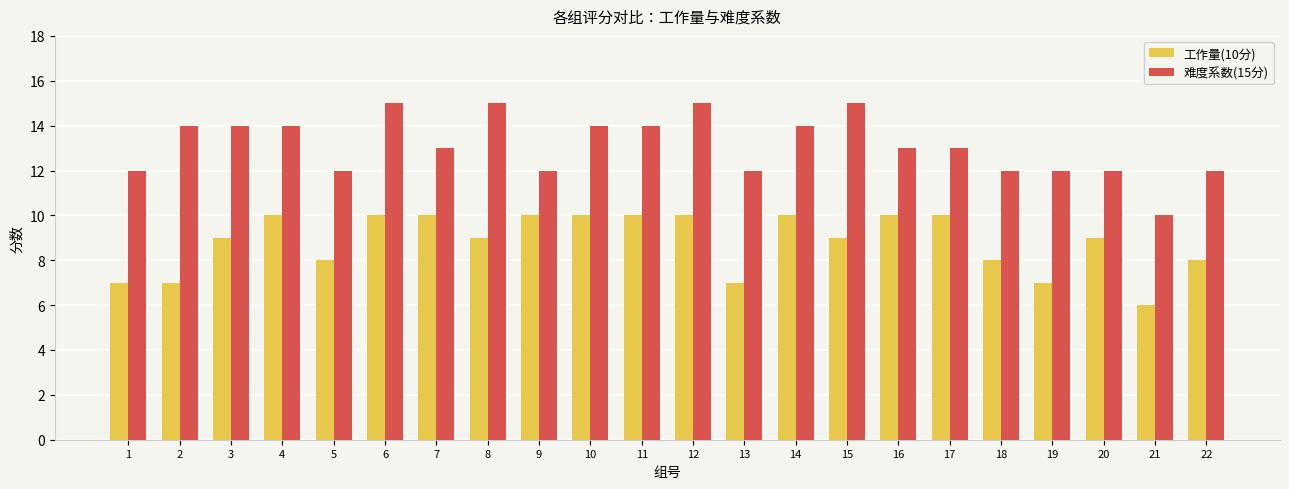

How many bars are there in each group?

2